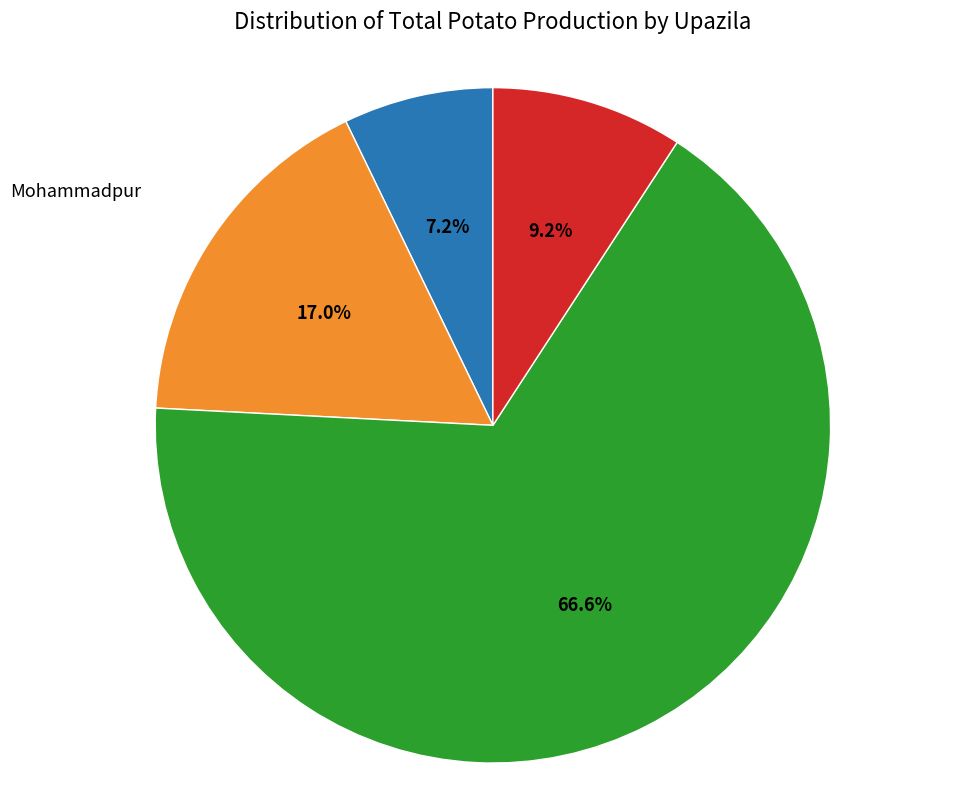

Is there a majority slice in this chart?

Yes